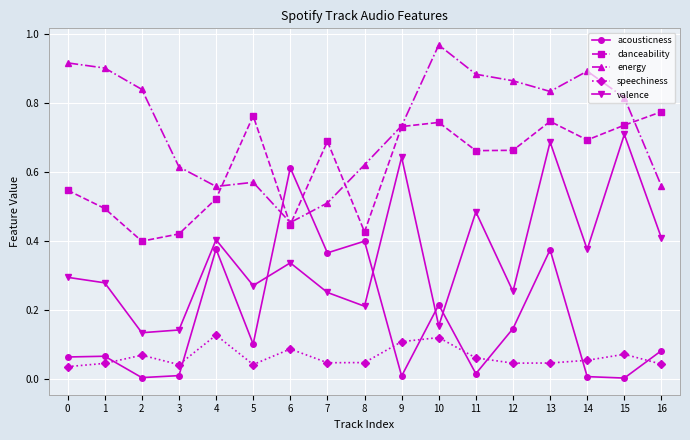

Which series changed the most between 2 and 12?

danceability